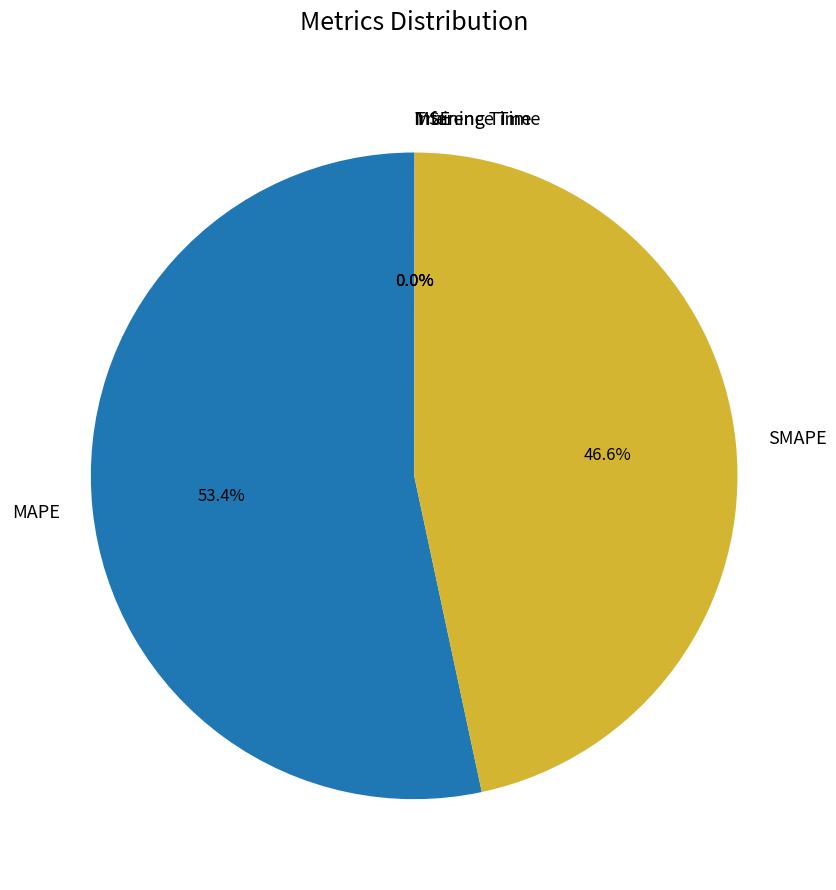

Which category has the biggest portion of the pie?

MAPE